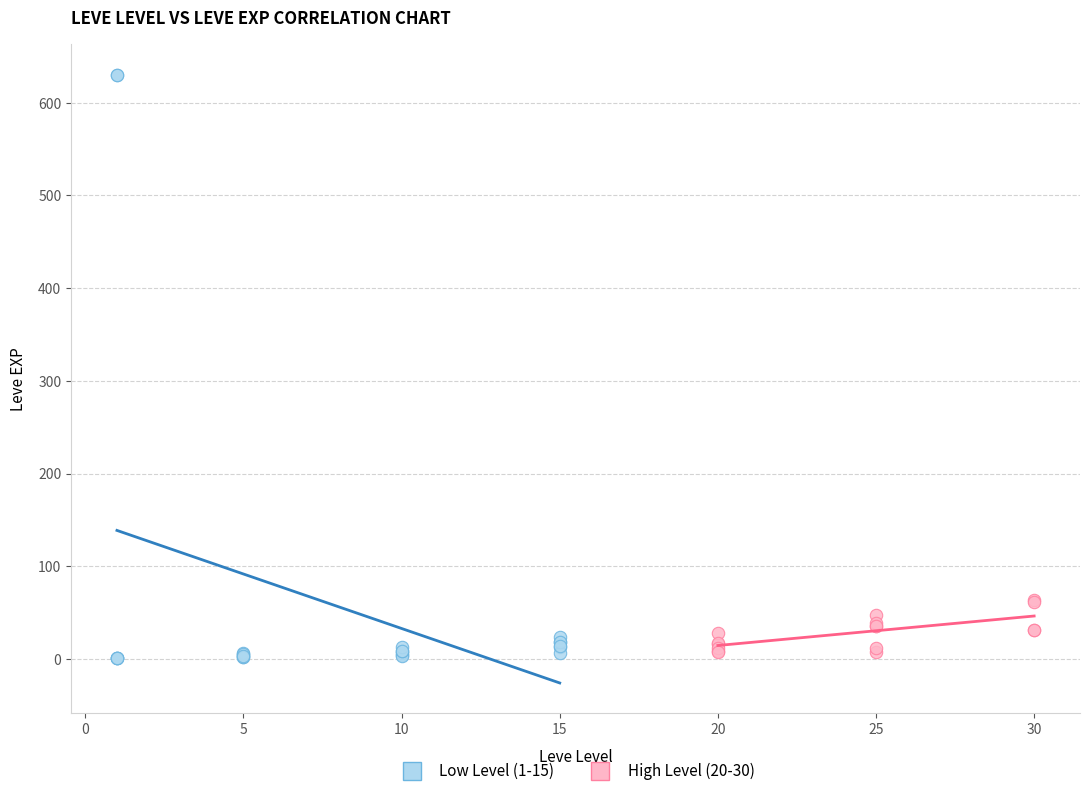

Which series has the largest Y range (max minus min)?

Low Level (1-15)